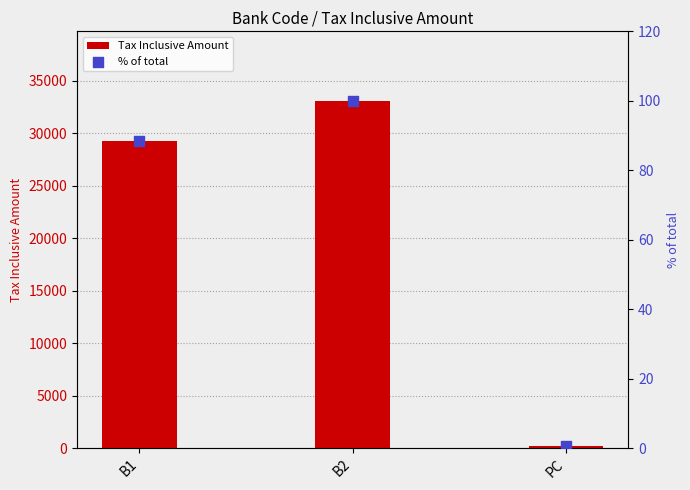

Which series reaches the minimum Y coordinate?

% of total